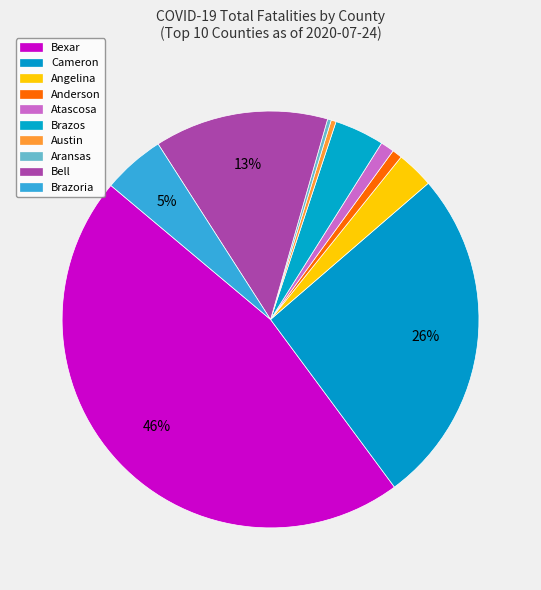

Rank the categories by value from highest to lowest.

Bexar, Cameron, Bell, Brazoria, Brazos, Angelina, Atascosa, Anderson, Austin, Aransas